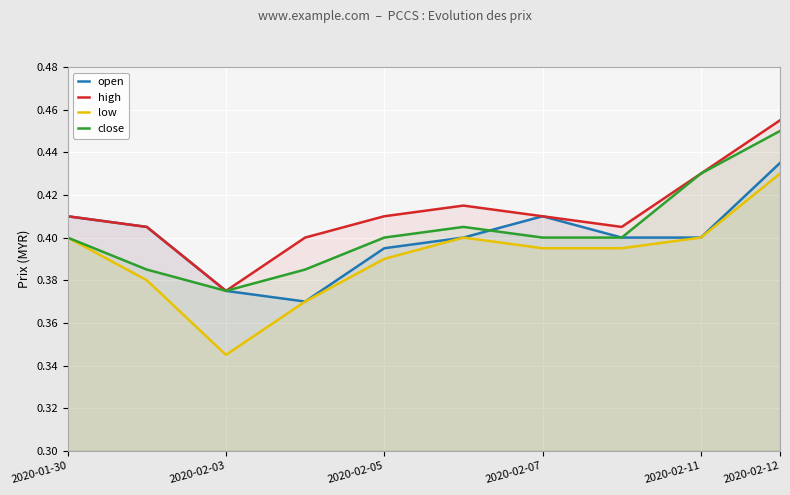

Rank the series by their maximum value, from highest to lowest.

high, close, open, low